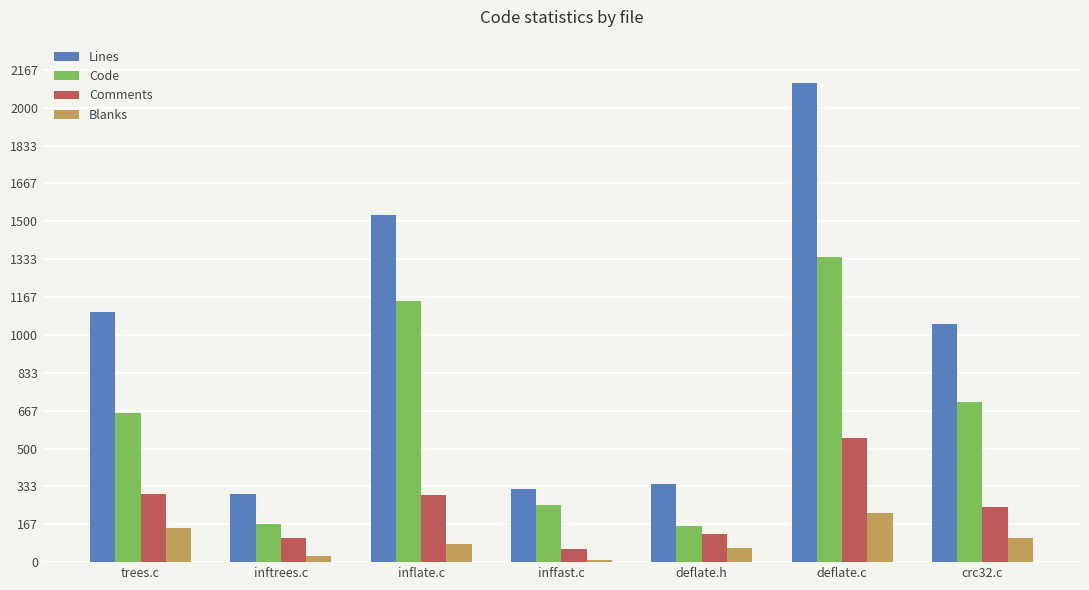

Where does the Lines series first go above 1049?

trees.c